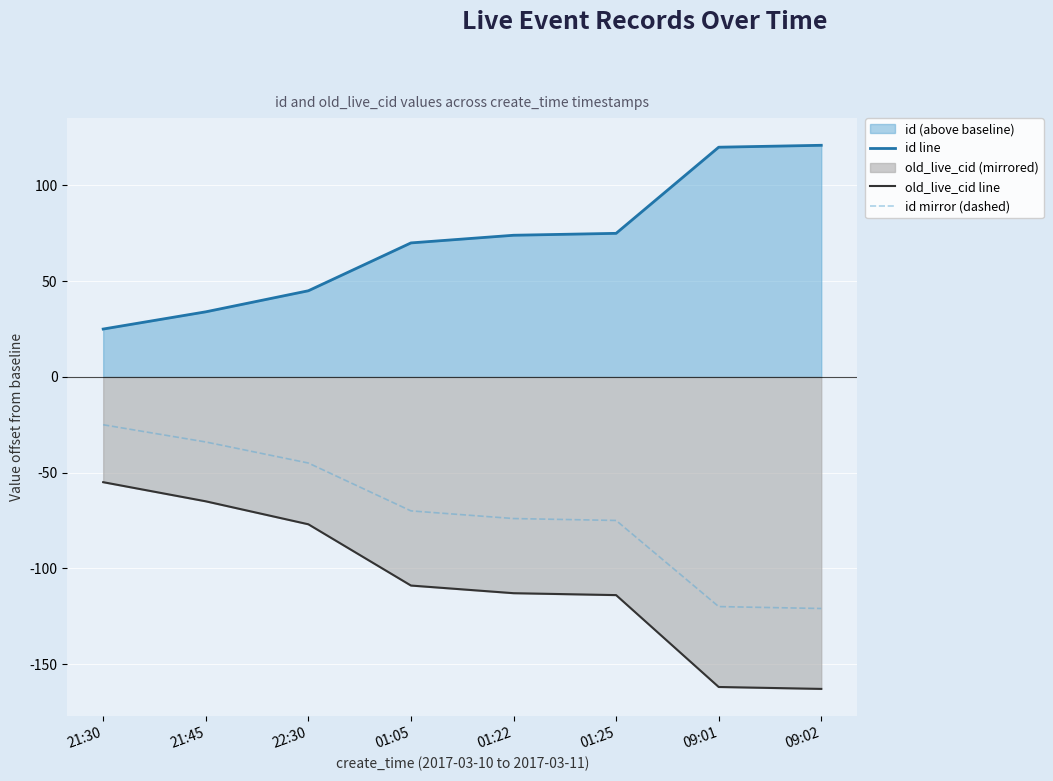

Reading right to left, transcribe all the data shown in this chart.

id line: 121	120	75	74	70	45	34	25
old_live_cid line: -163	-162	-114	-113	-109	-77	-65	-55
id mirror (dashed): -121	-120	-75	-74	-70	-45	-34	-25